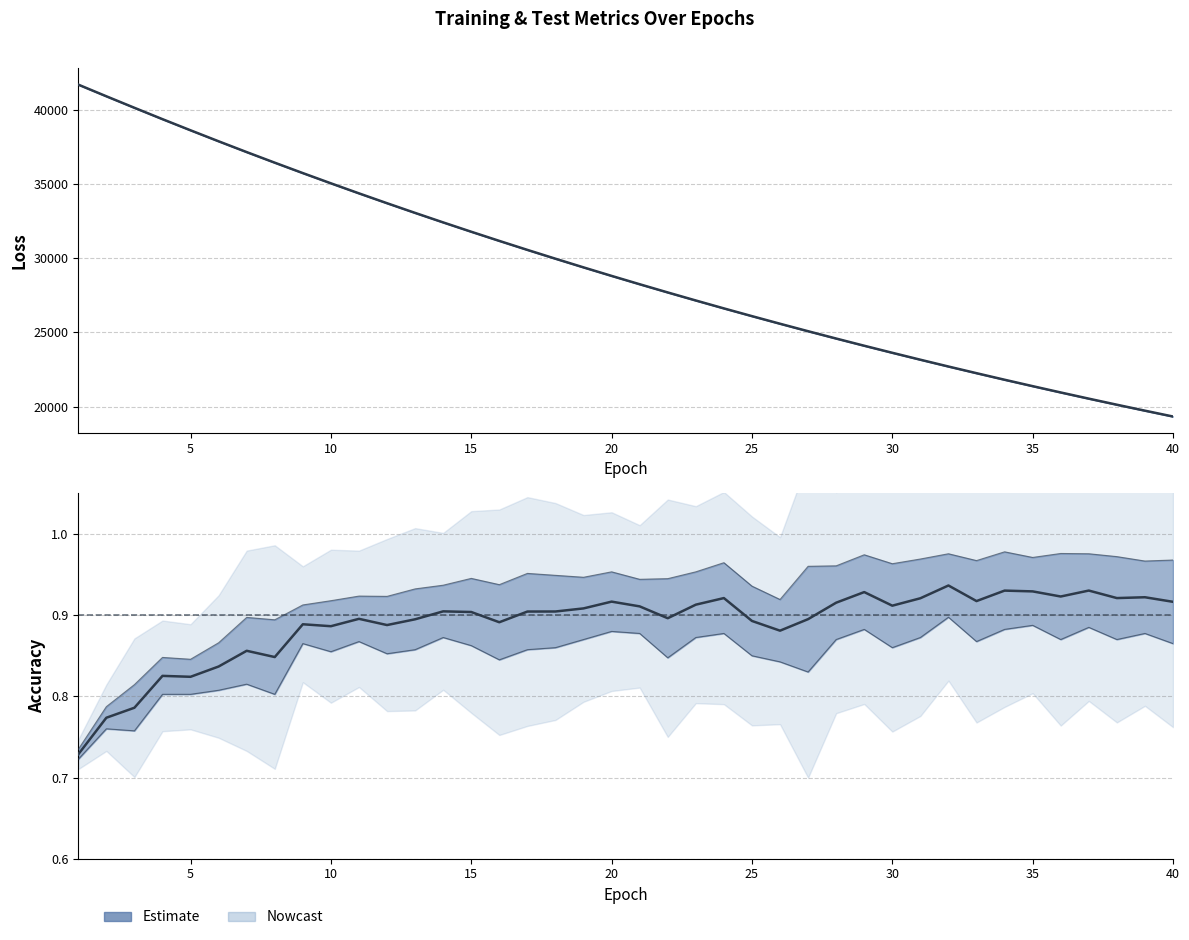

At which category is the sum across all series the highest?

1